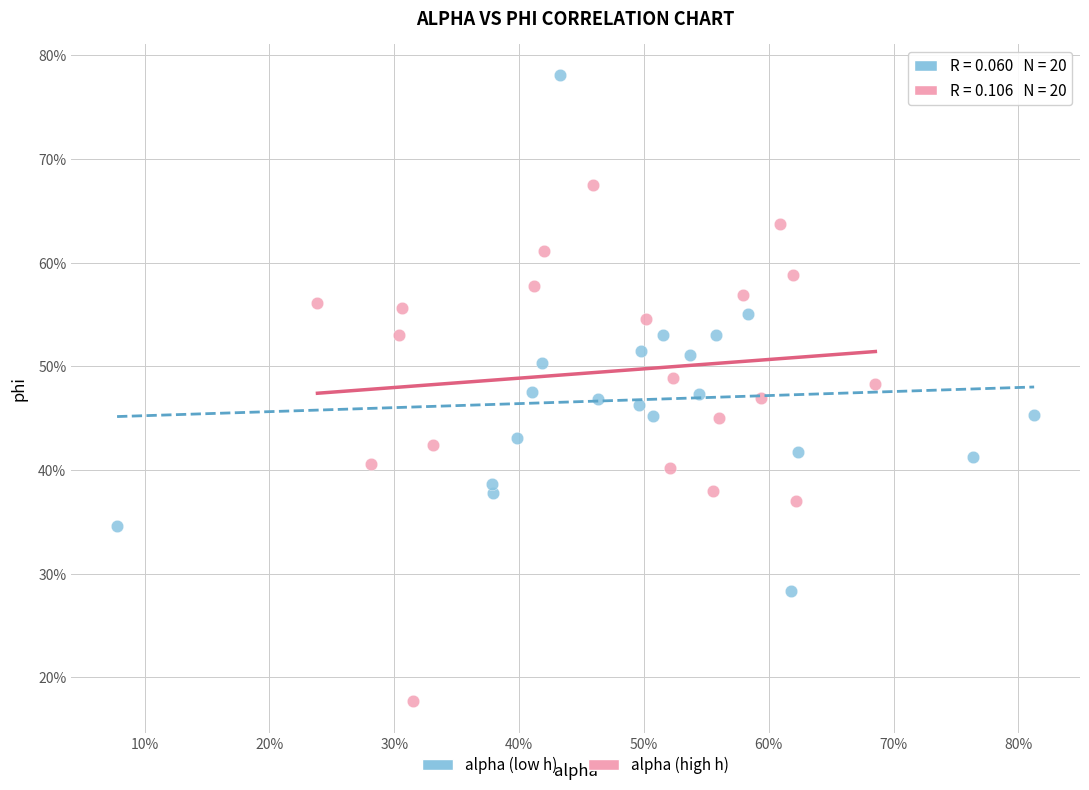

Which series contains the lowest Y value?

alpha (high h)